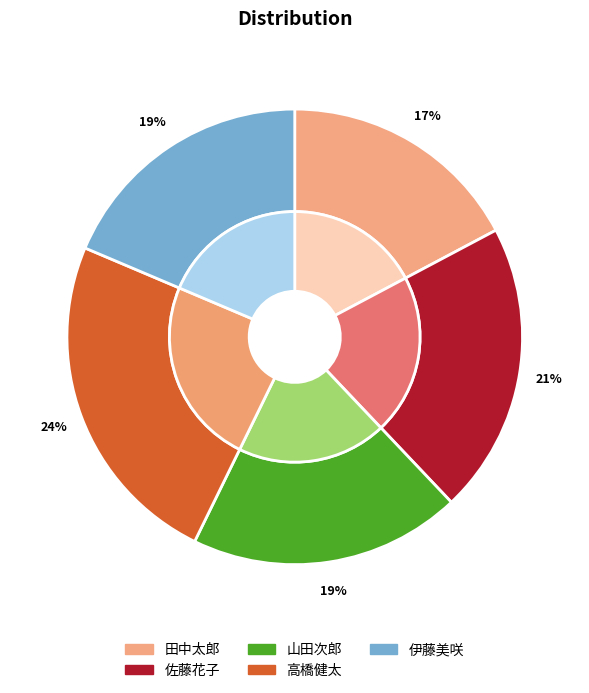

True or false: 田中太郎 accounts for 17% of the total.

True